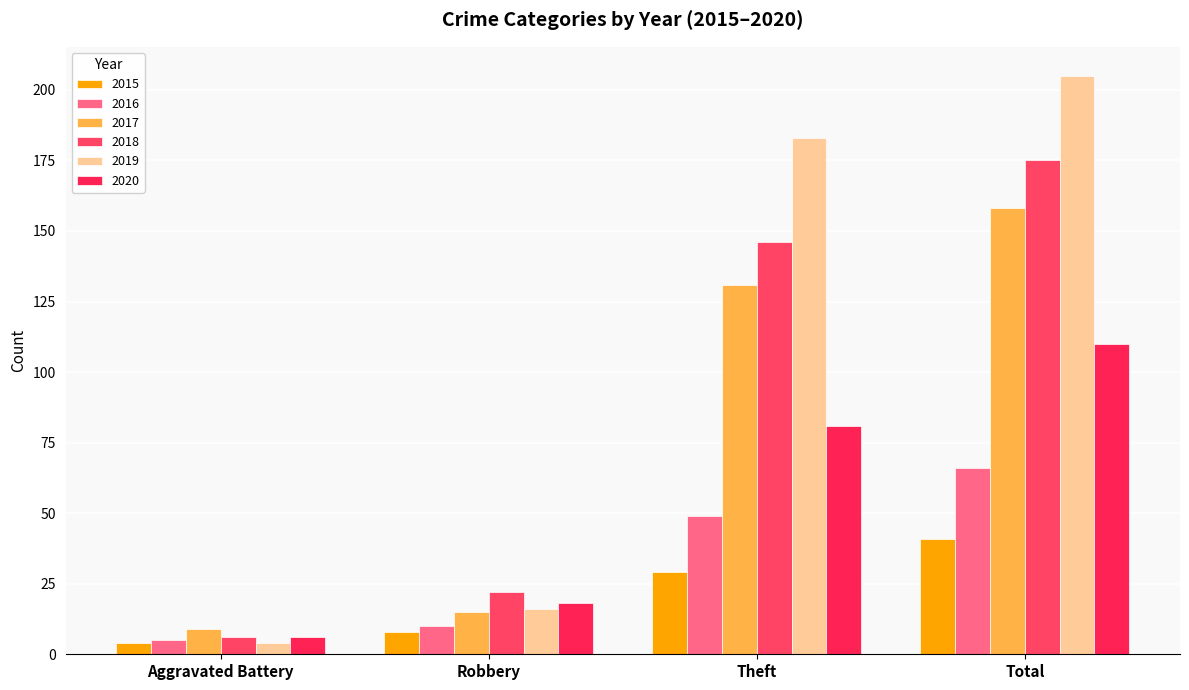

What is the approximate value of 2019 at Theft?

183